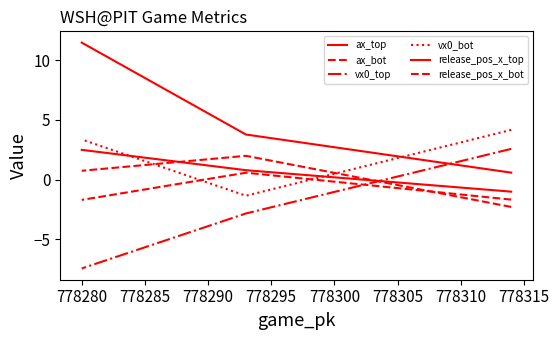

How many values in the vx0_bot series are below 3?

1